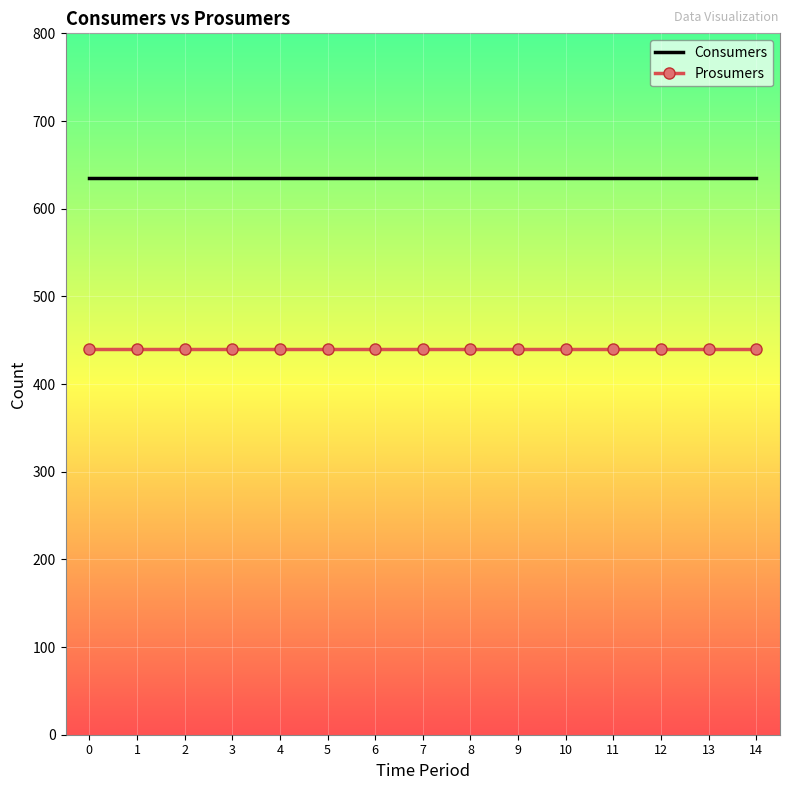

List the series in order of their overall mean, lowest first.

Prosumers, Consumers